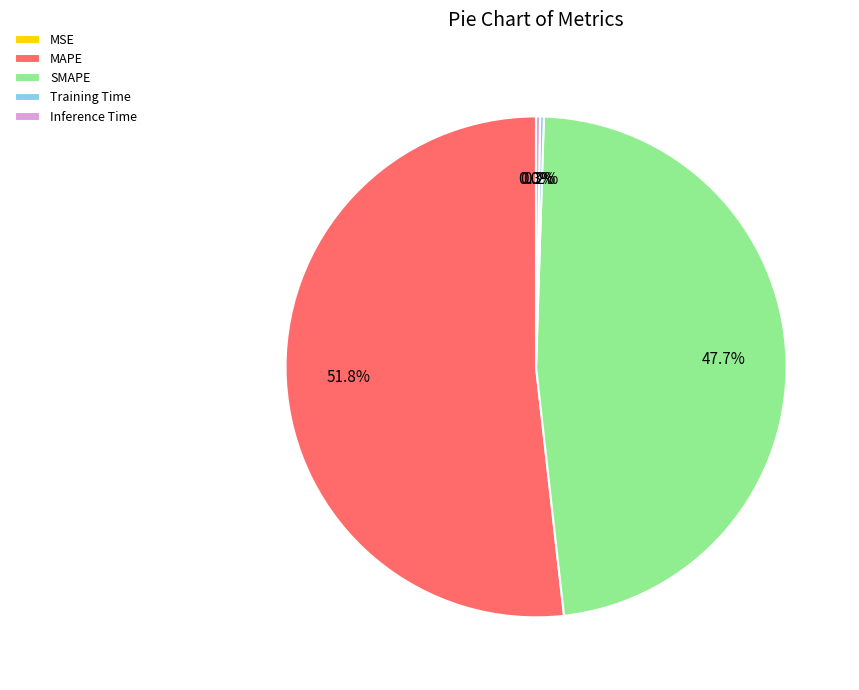

What is the majority slice?

MAPE